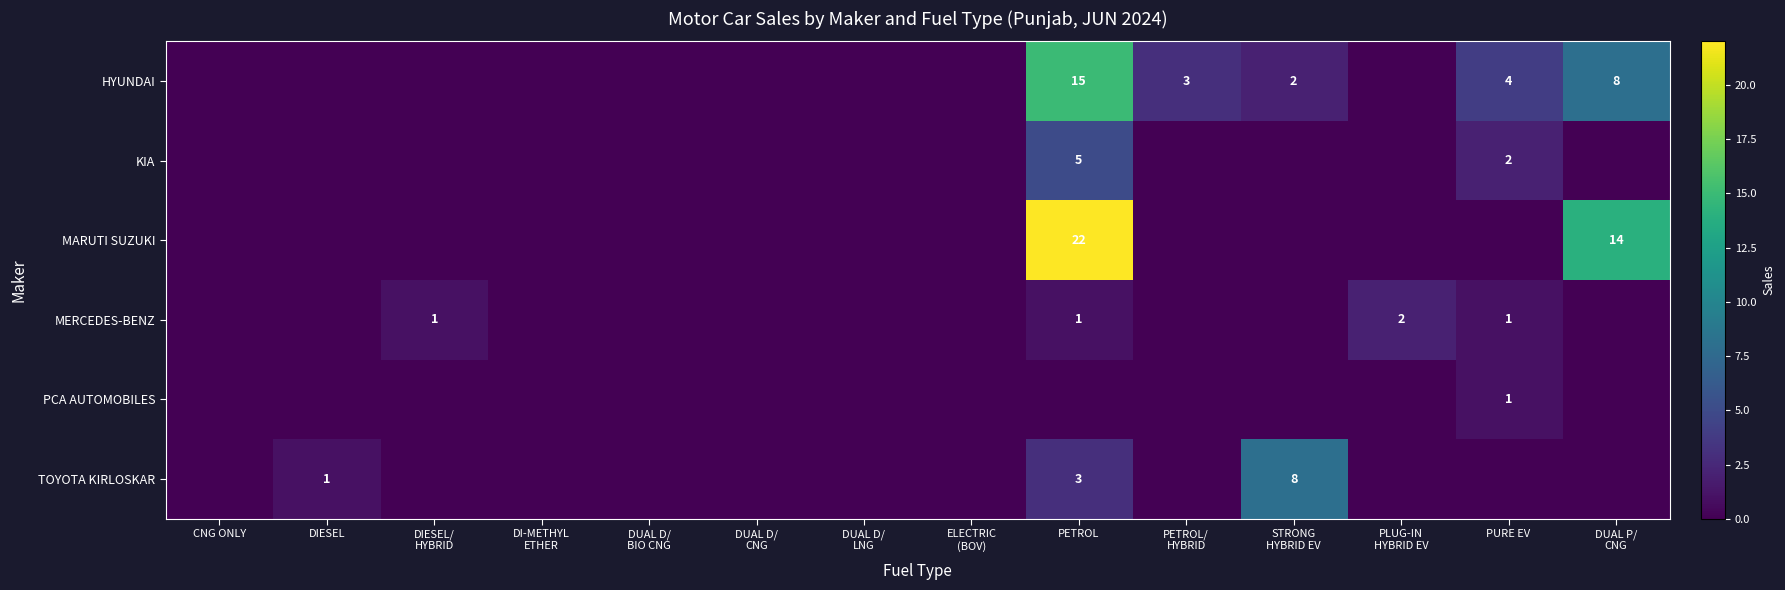

What is the spread (max minus min) of values at PURE EV?

4